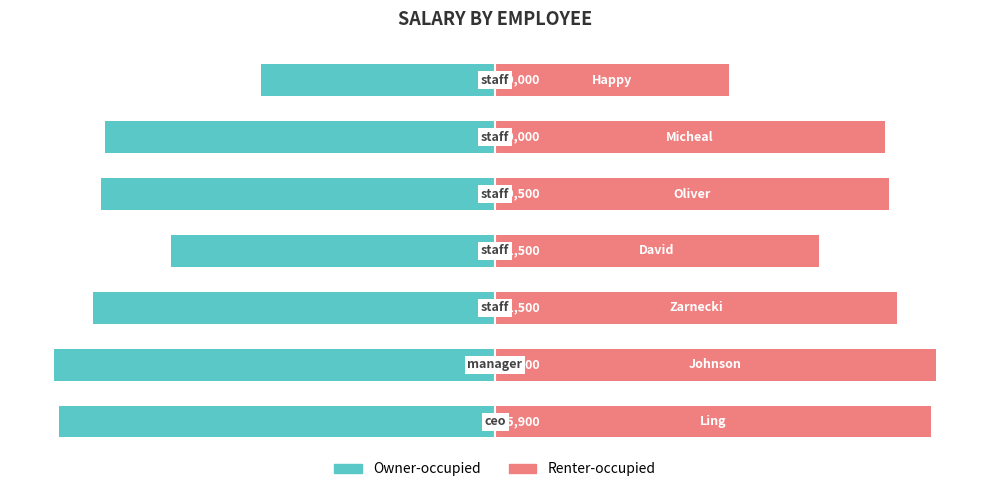

What is the sum of the Owner-occupied values at 3 and 5?

-45750